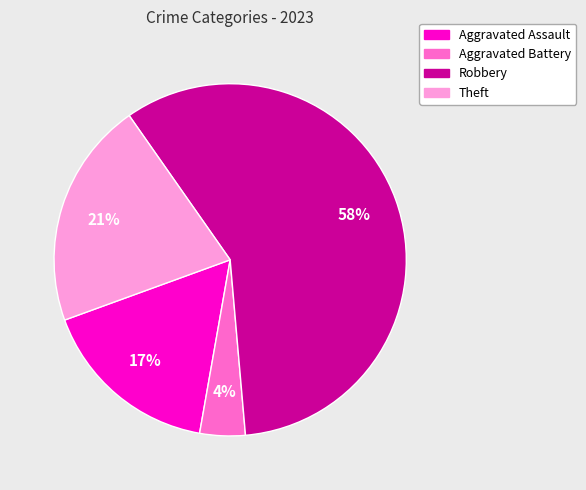

Is there a majority slice in this chart?

Yes